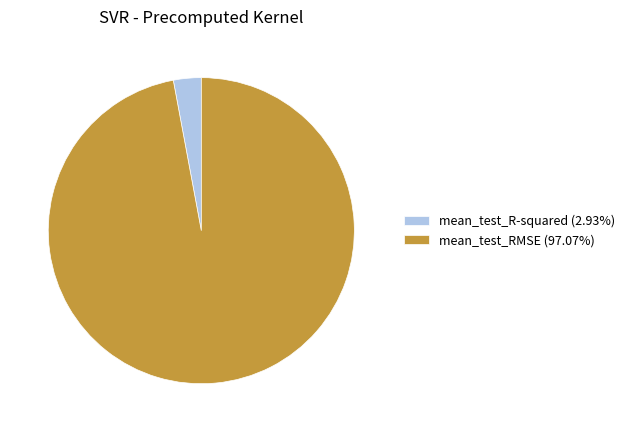

Does mean_test_RMSE (97.07%) represent more than half of the total?

Yes